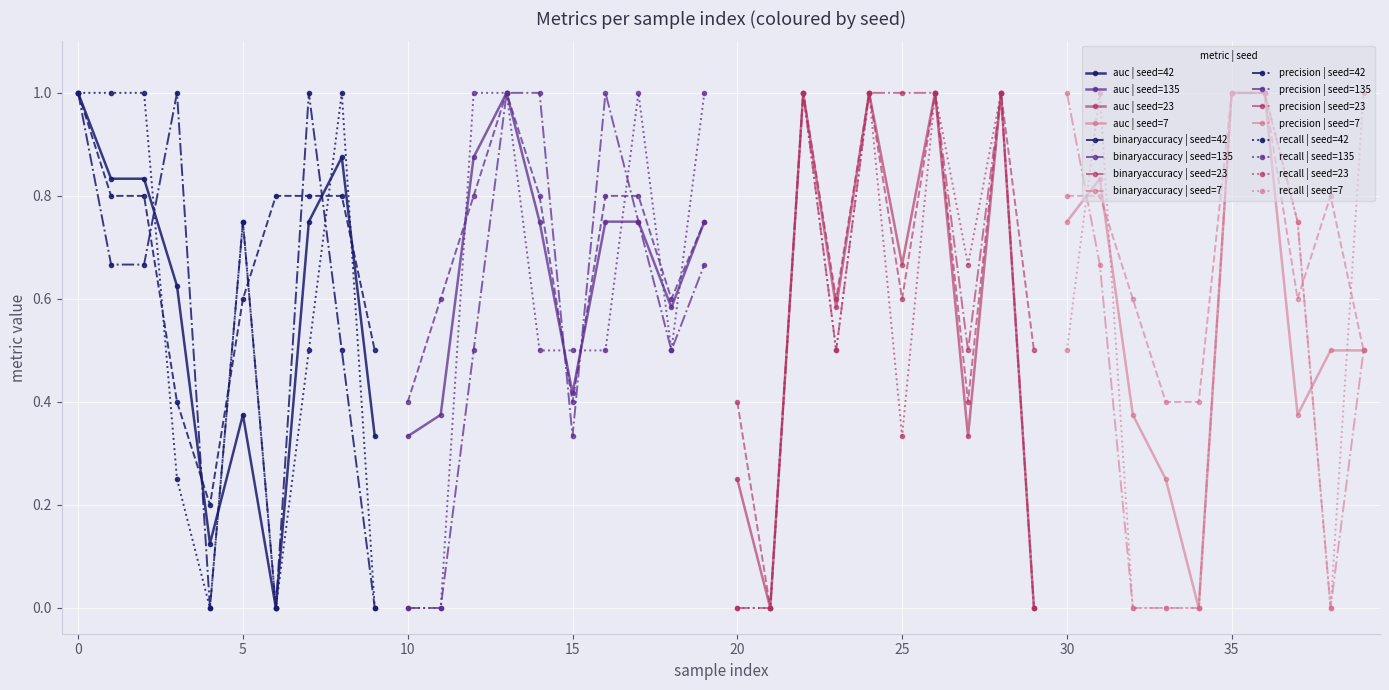

Reading left to right, transcribe all the data shown in this chart.

auc: 1.0	0.8	0.8	0.6	0.1	0.4	0.0	0.8	0.9	0.3	0.3	0.4	0.9	1.0	0.8	0.4	0.8	0.8	0.6	0.8	0.2	0.0	1.0	0.6	1.0	0.7	1.0	0.3	1.0	0.0	0.8	0.8	0.4	0.2	0.0	1.0	1.0	0.4	0.5	0.5
binaryaccuracy: 1.0	0.8	0.8	0.4	0.2	0.6	0.8	0.8	0.8	0.5	0.4	0.6	0.8	1.0	0.8	0.4	0.8	0.8	0.6	0.8	0.4	0.0	1.0	0.6	1.0	0.6	1.0	0.4	1.0	0.5	0.8	0.8	0.6	0.4	0.4	1.0	1.0	0.6	0.8	0.5
precision: 1.0	0.7	0.7	1.0	0.0	0.8	0.0	1.0	0.5	0.0	0.0	0.0	0.5	1.0	1.0	0.3	1.0	0.8	0.5	0.7	0.0	0.0	1.0	0.5	1.0	1.0	1.0	0.5	1.0	0.0	1.0	0.7	0.0	0.0	0.0	1.0	1.0	0.8	0.0	0.5
recall: 1.0	1.0	1.0	0.2	0.0	0.8	0.0	0.5	1.0	0.0	0.0	0.0	1.0	1.0	0.5	0.5	0.5	1.0	0.5	1.0	0.0	0.0	1.0	0.5	1.0	0.3	1.0	0.7	1.0	0.0	0.5	1.0	0.0	0.0	0.0	1.0	1.0	0.8	0.0	1.0